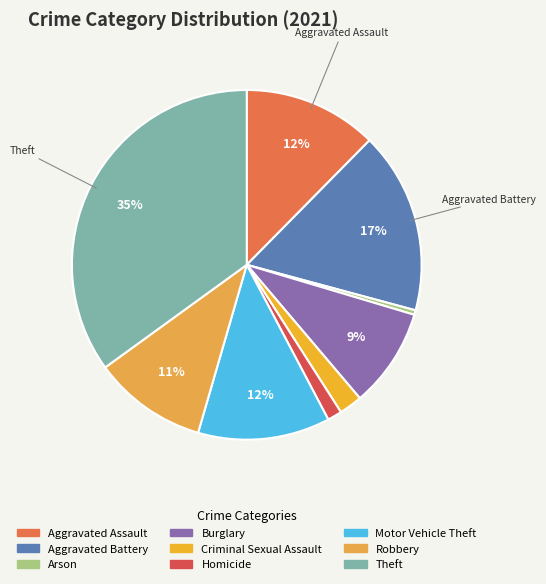

How many segments does this pie chart have?

9